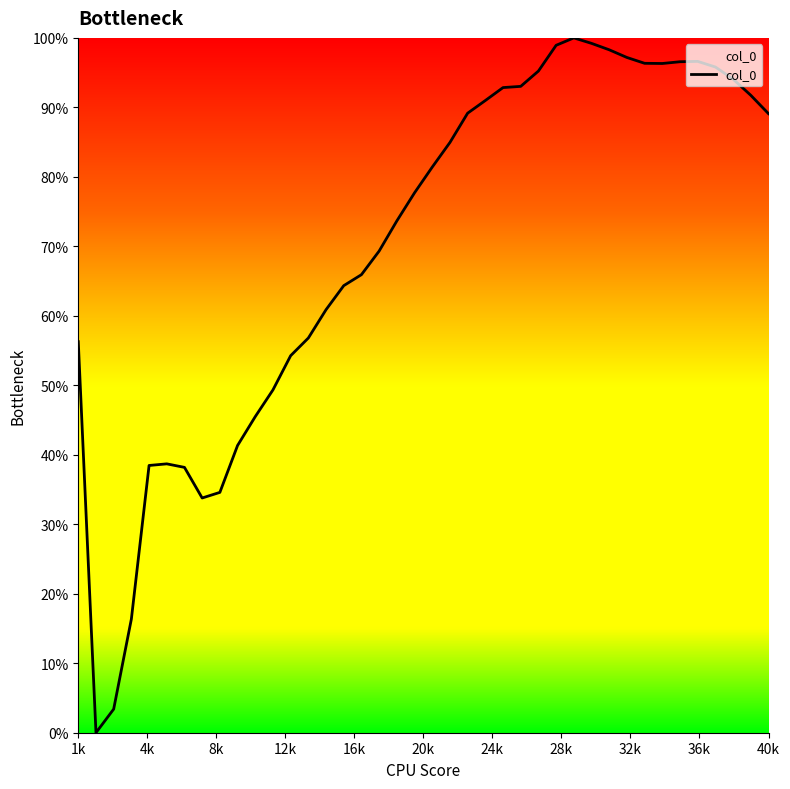

Is it true that the value at 1k is 20.4?

False